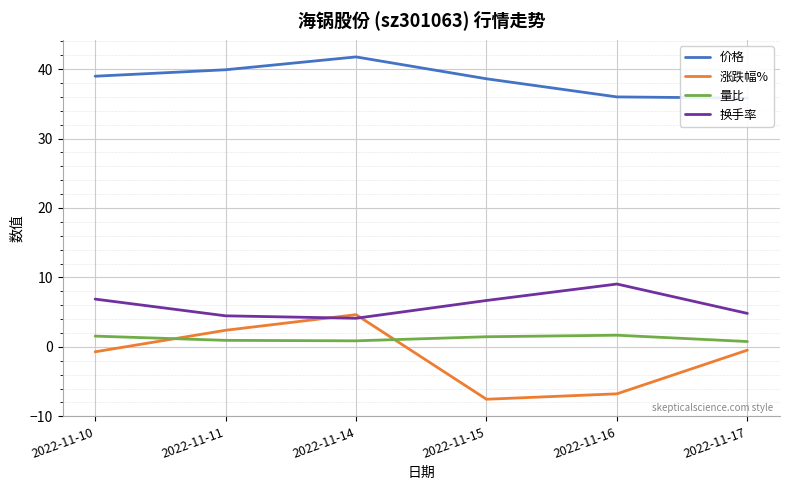

What is the value of the 价格 point at the 2nd from the left?

39.9